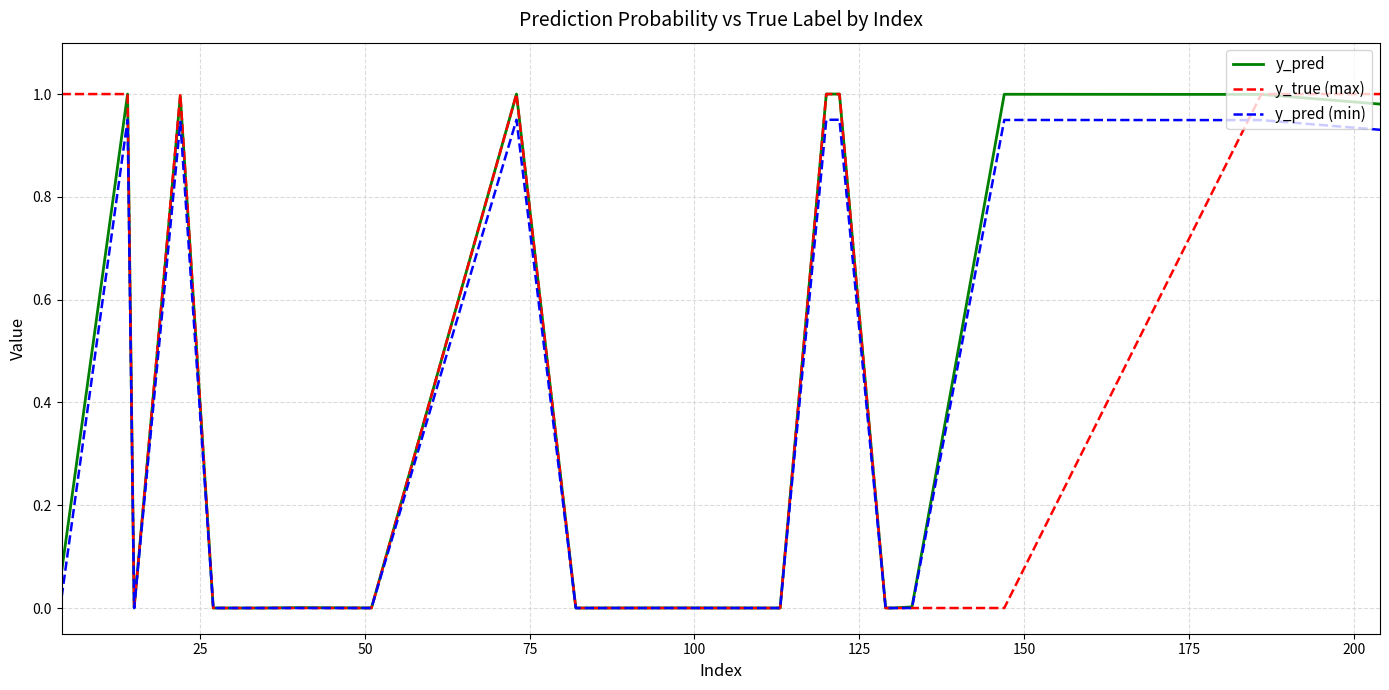

Which series has the widest spread of values?

y_true (max)